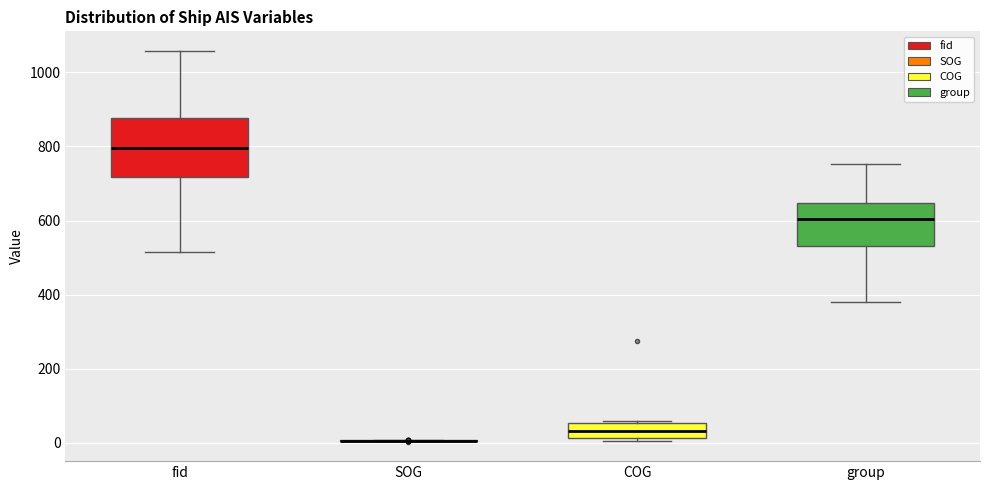

Where does the upper whisker of the box for group end on the y-axis? The values are not printed on the chart, so give them approximately, as read against the axis.

760